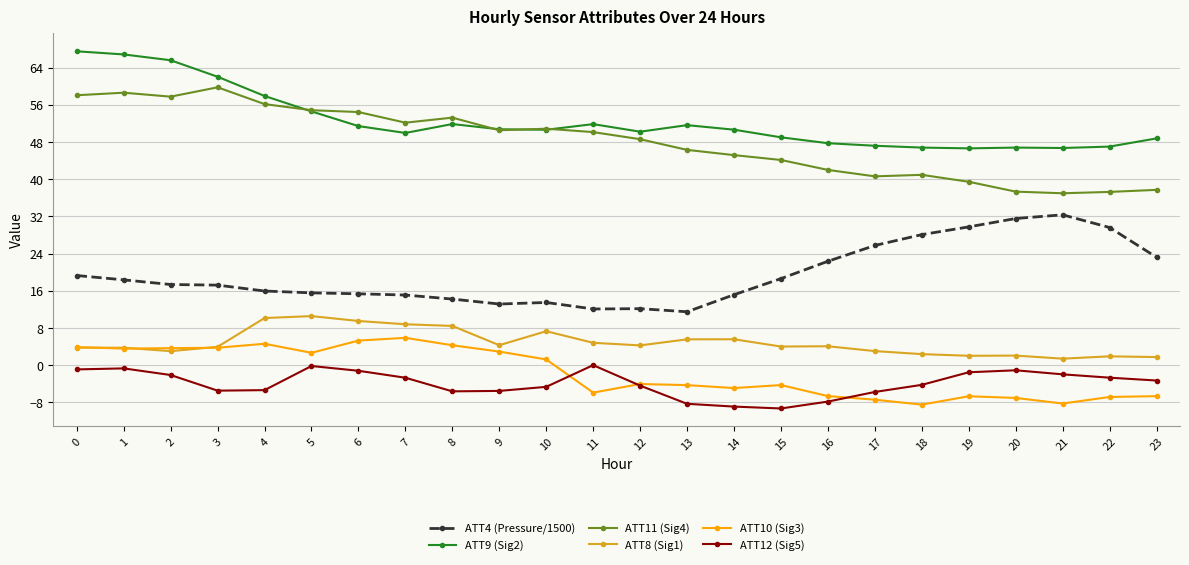

True or false: ATT8 (Sig1) and ATT12 (Sig5) cross at least once.

False